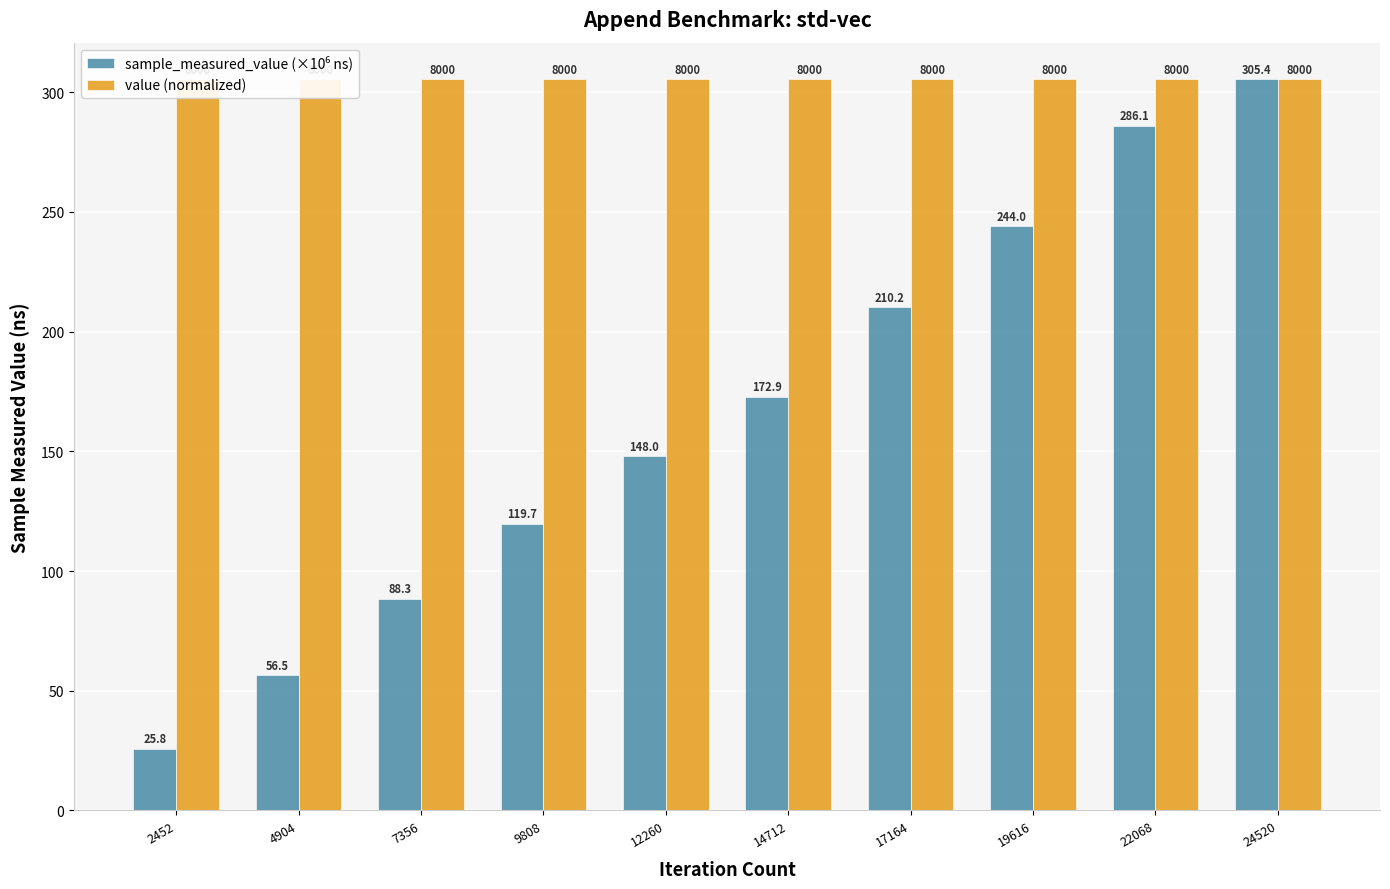

How many groups of bars are there?

10